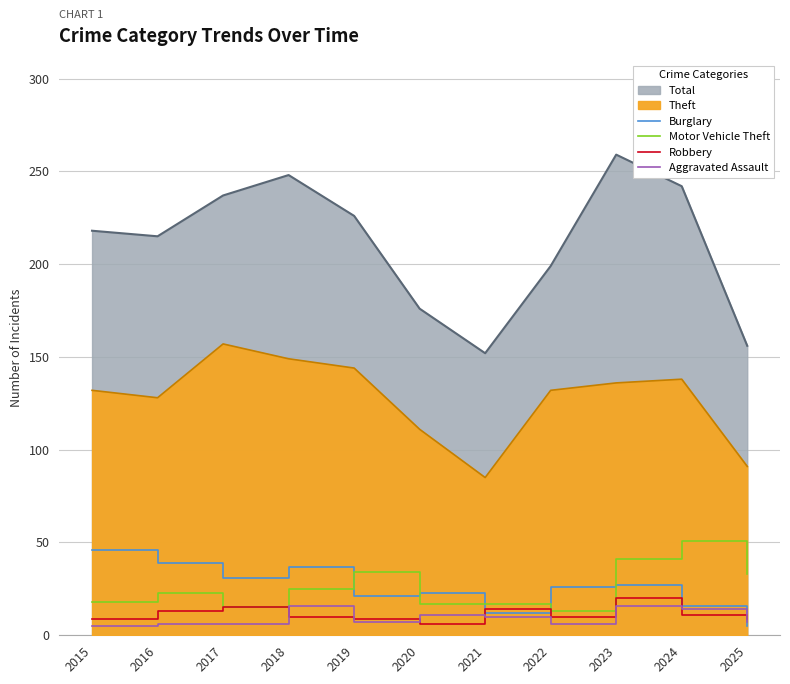

At which category is the sum across all series the highest?

2023